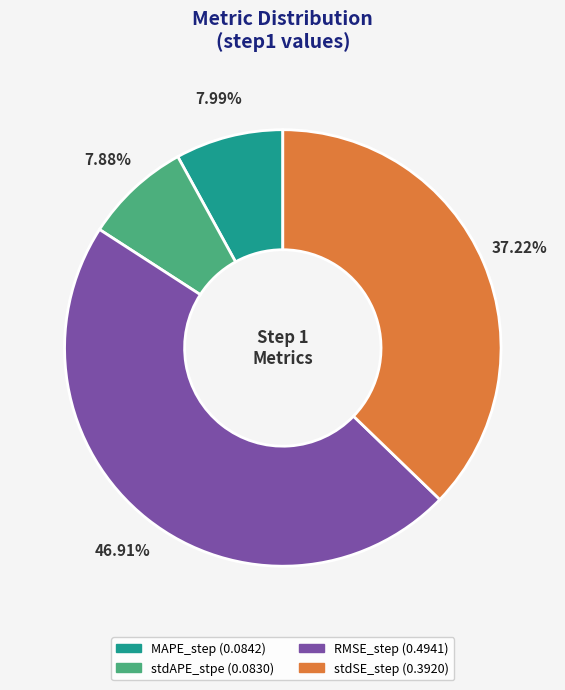

Is there a majority slice in this chart?

No